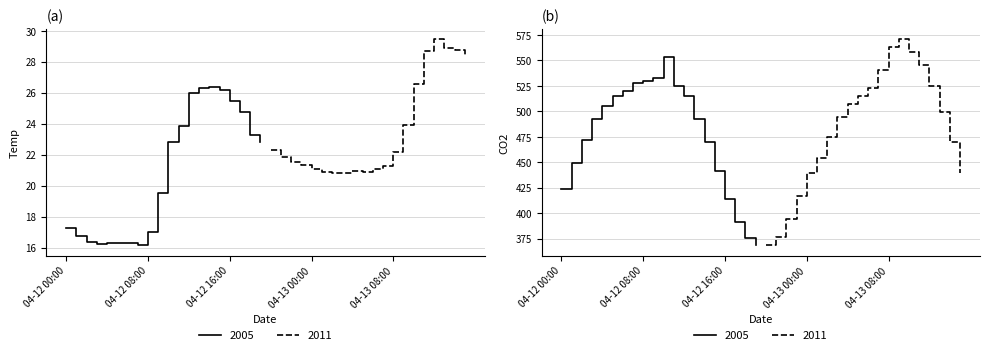

At which category does CO2 reach its first local peak?

2023-04-12 10:00